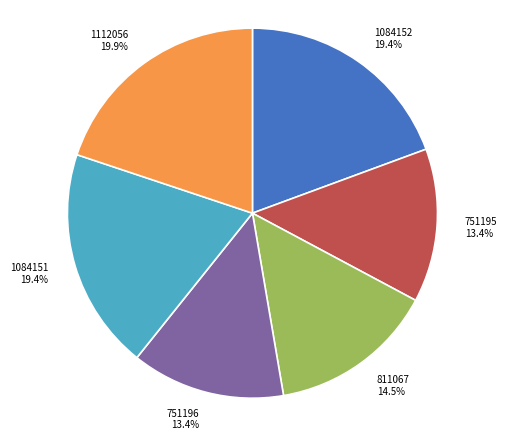

Is the sum of 811067 and 751196 greater than half?

No